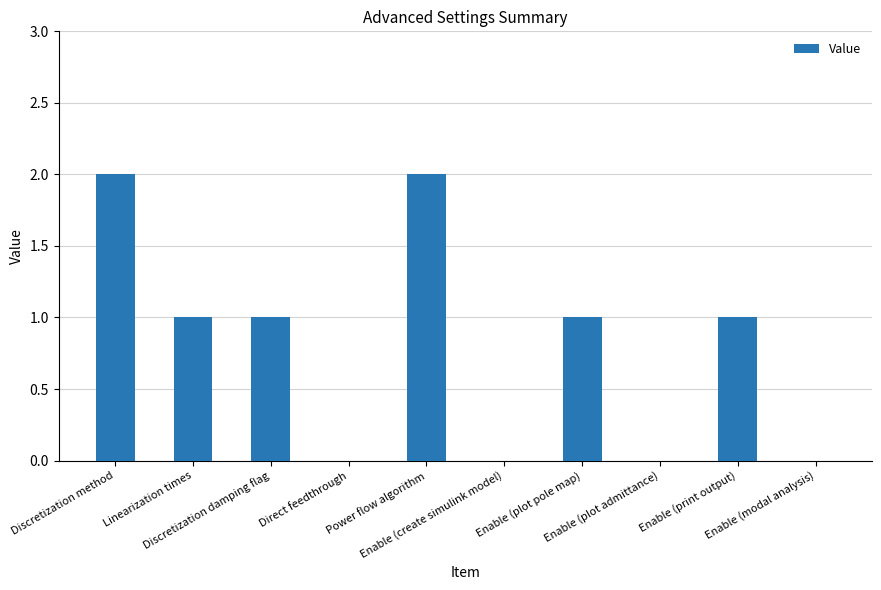

What is the sum of all values?

8